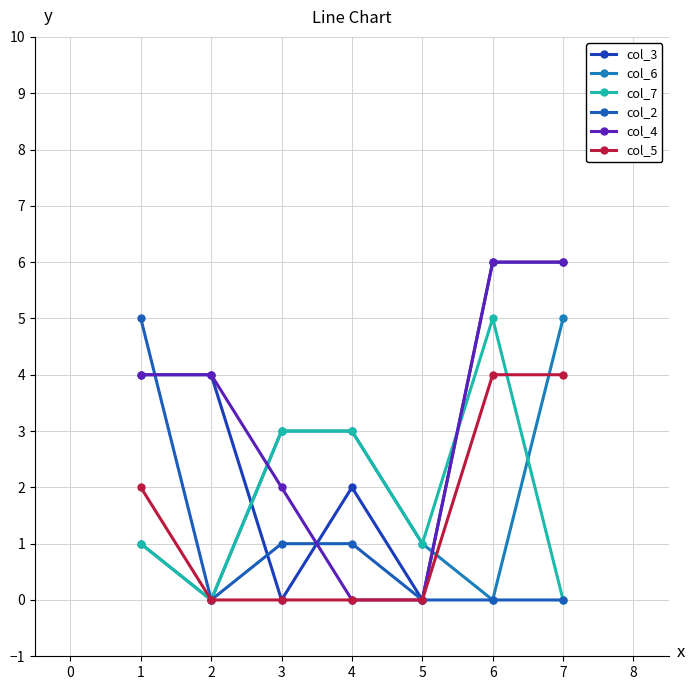

Count the number of categories in the chart.

7